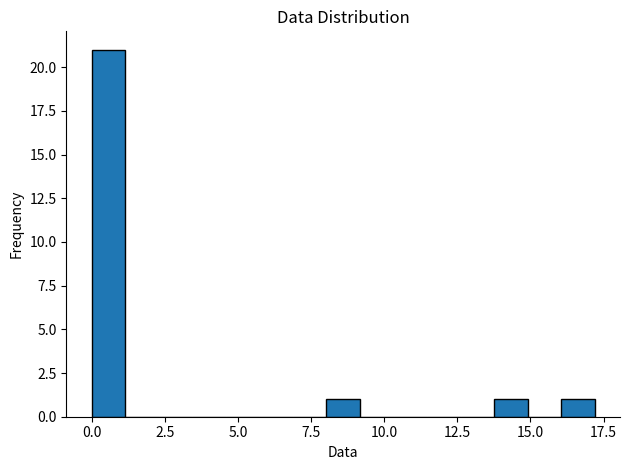

Around what value on the x-axis is the tallest bar? Give the approximate position of its centre, as read against the axis.

0.5